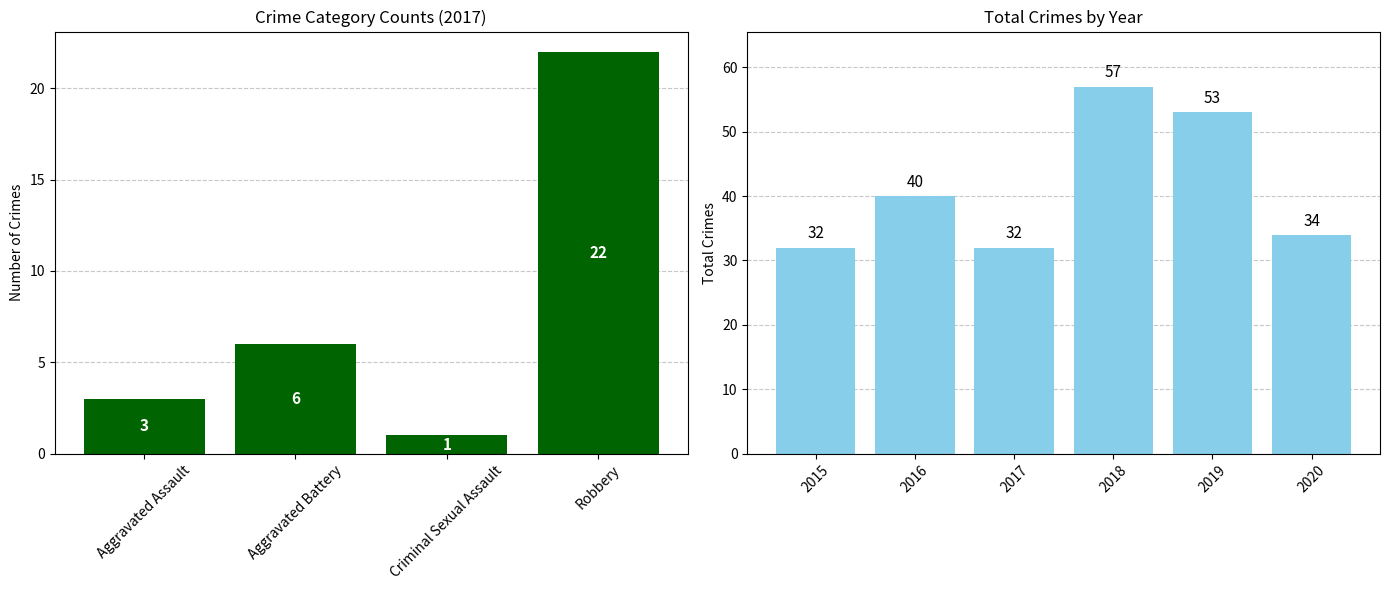

The chart shows a value of 61 at 2016. True or false?

False